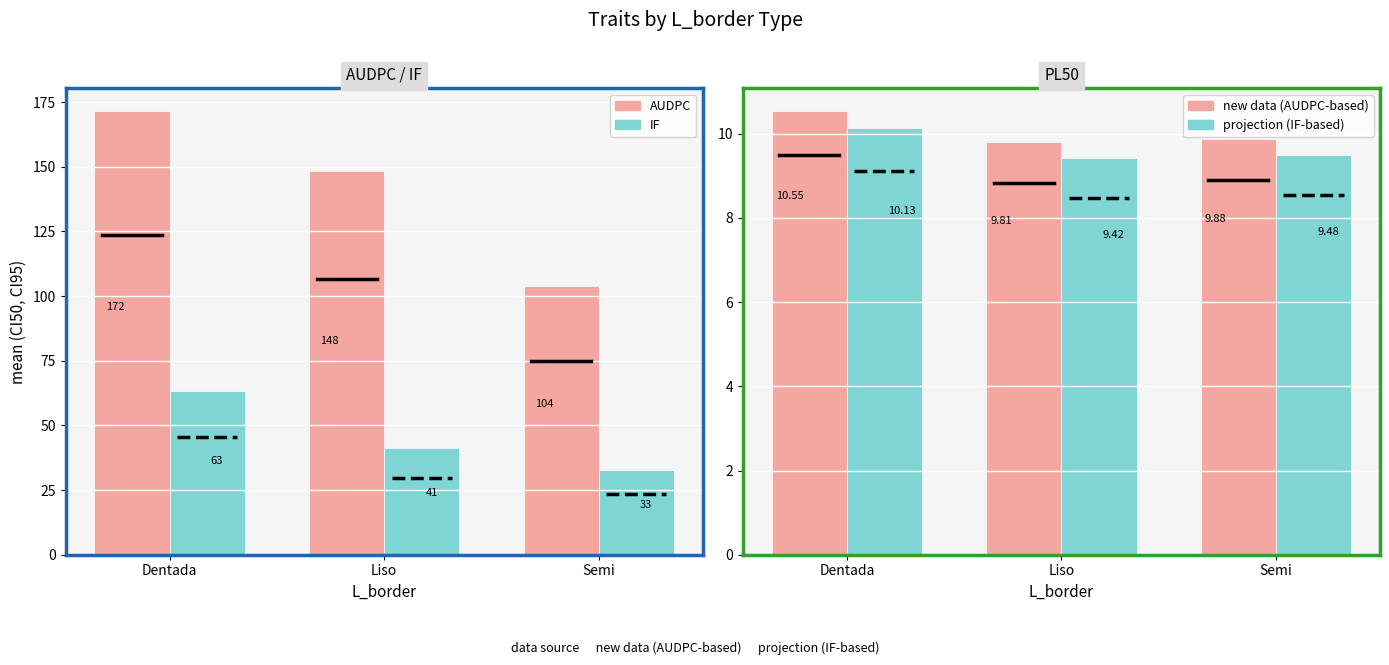

List the labels in order of AUDPC value, largest first.

Dentada, Liso, Semi